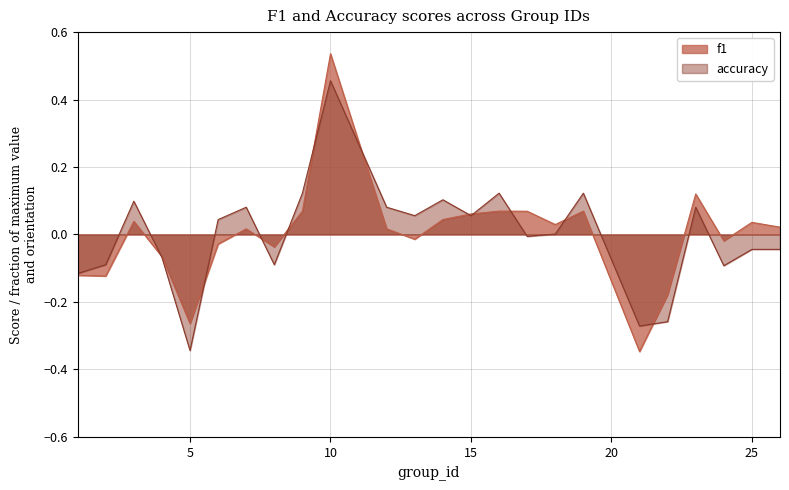

How many data points does each series have?

24